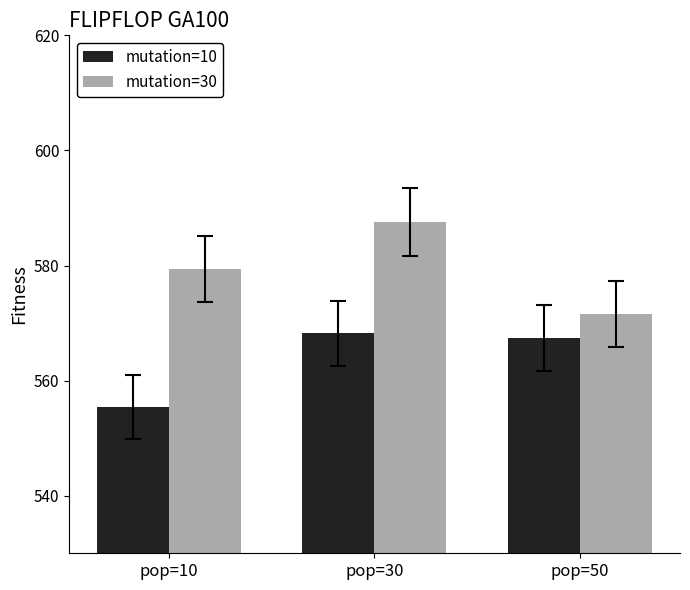

What is the difference between the mutation=10 values at pop=30 and pop=50?

0.8